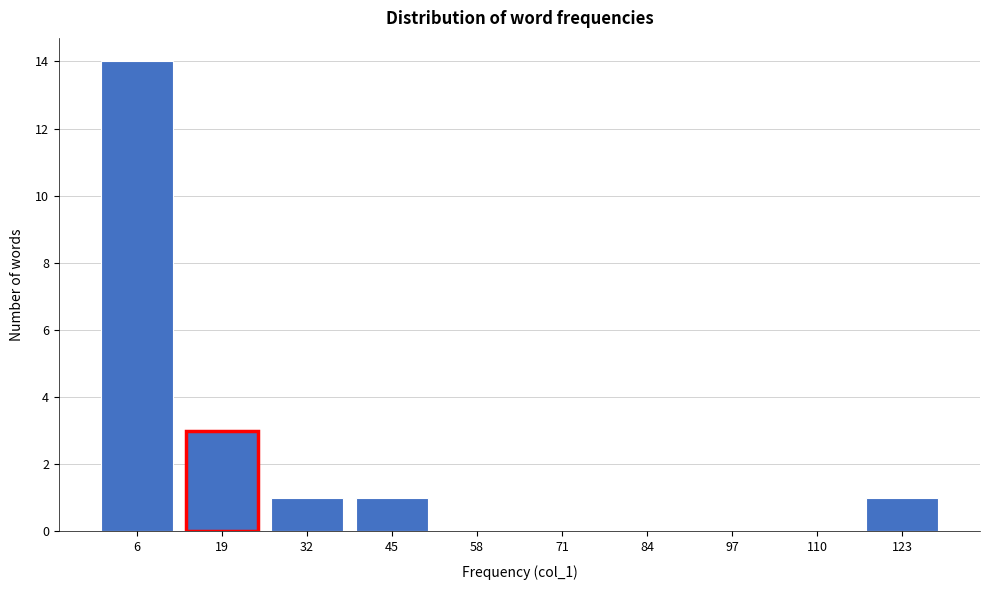

Reading left to right, transcribe all the data shown in this chart.

6=14	19=3	32=1	45=1	58=0	71=0	84=0	97=0	110=0	123=1